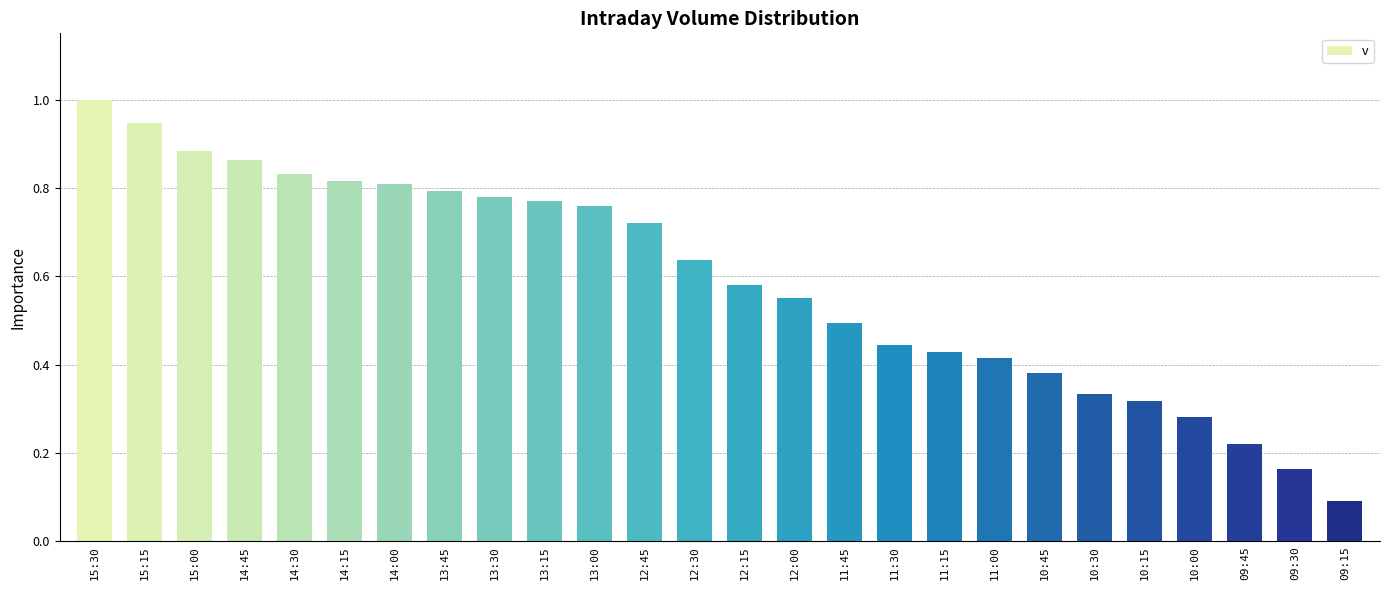

What is the maximum value shown in the chart?

1.0